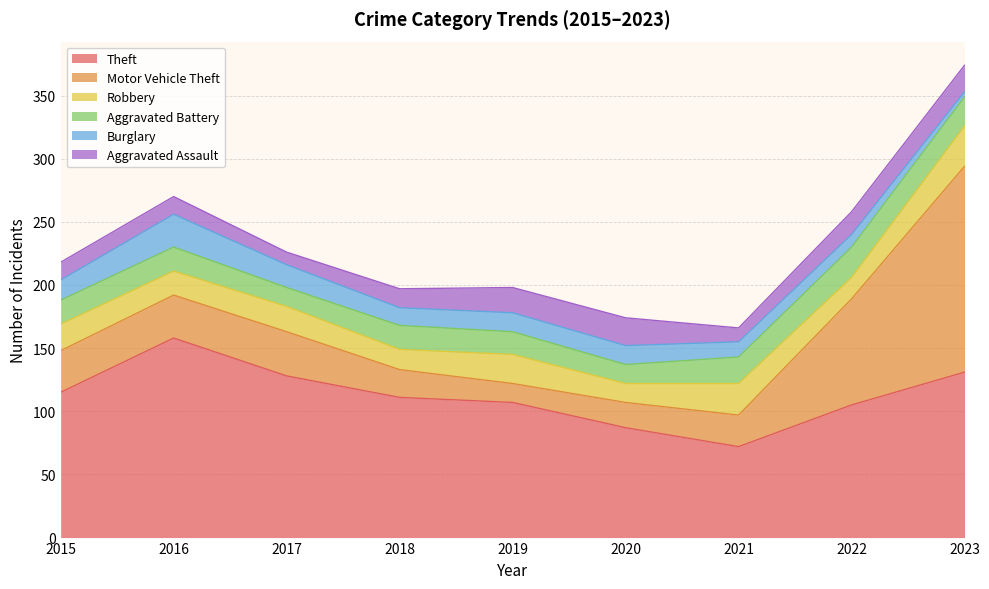

Which category has the highest value across all series?

2023